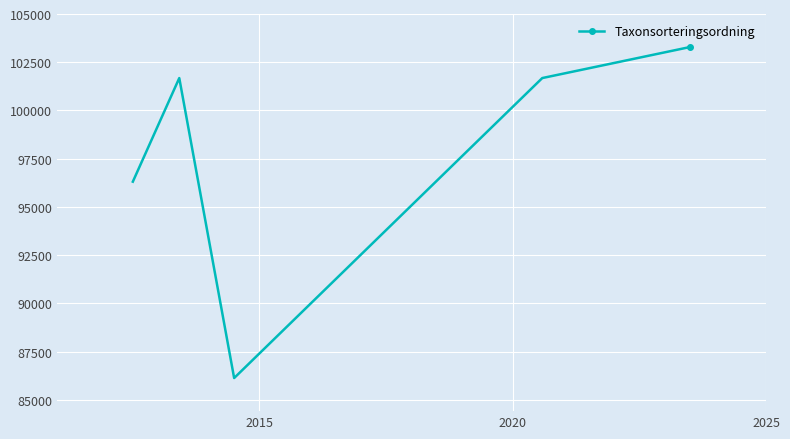

What is the sum of all values?

489087